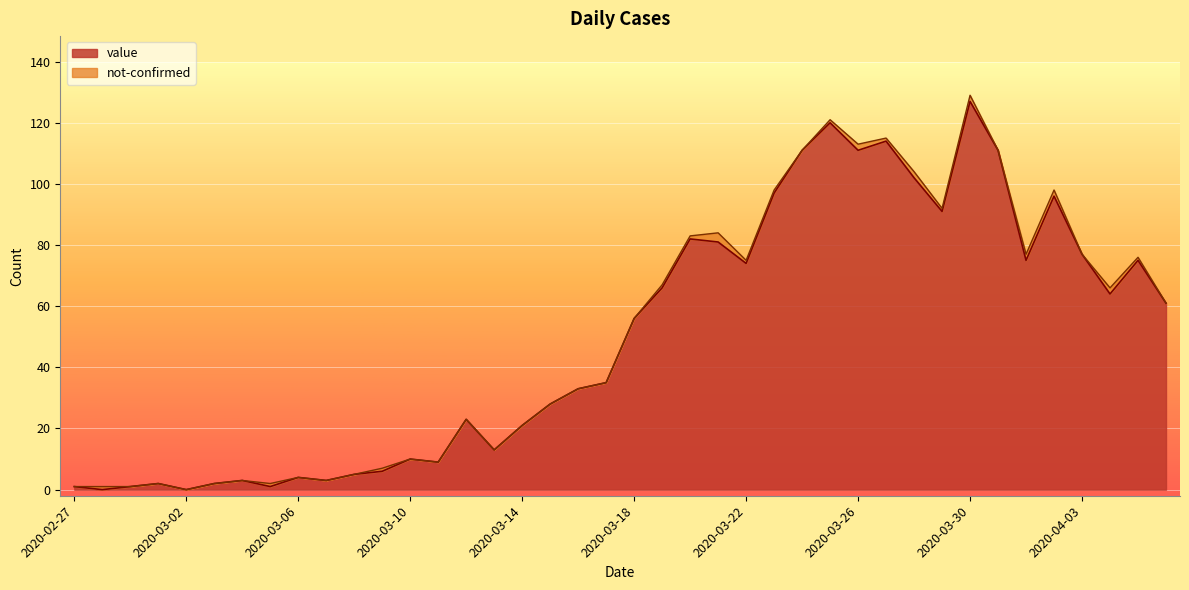

List the labels in order of value, smallest first.

2020-02-28, 2020-03-02, 2020-02-27, 2020-02-29, 2020-03-05, 2020-03-01, 2020-03-03, 2020-03-04, 2020-03-07, 2020-03-06, 2020-03-08, 2020-03-09, 2020-03-11, 2020-03-10, 2020-03-13, 2020-03-14, 2020-03-12, 2020-03-15, 2020-03-16, 2020-03-17, 2020-03-18, 2020-04-06, 2020-04-04, 2020-03-19, 2020-03-22, 2020-04-01, 2020-04-05, 2020-04-03, 2020-03-21, 2020-03-20, 2020-03-29, 2020-04-02, 2020-03-23, 2020-03-28, 2020-03-24, 2020-03-26, 2020-03-31, 2020-03-27, 2020-03-25, 2020-03-30